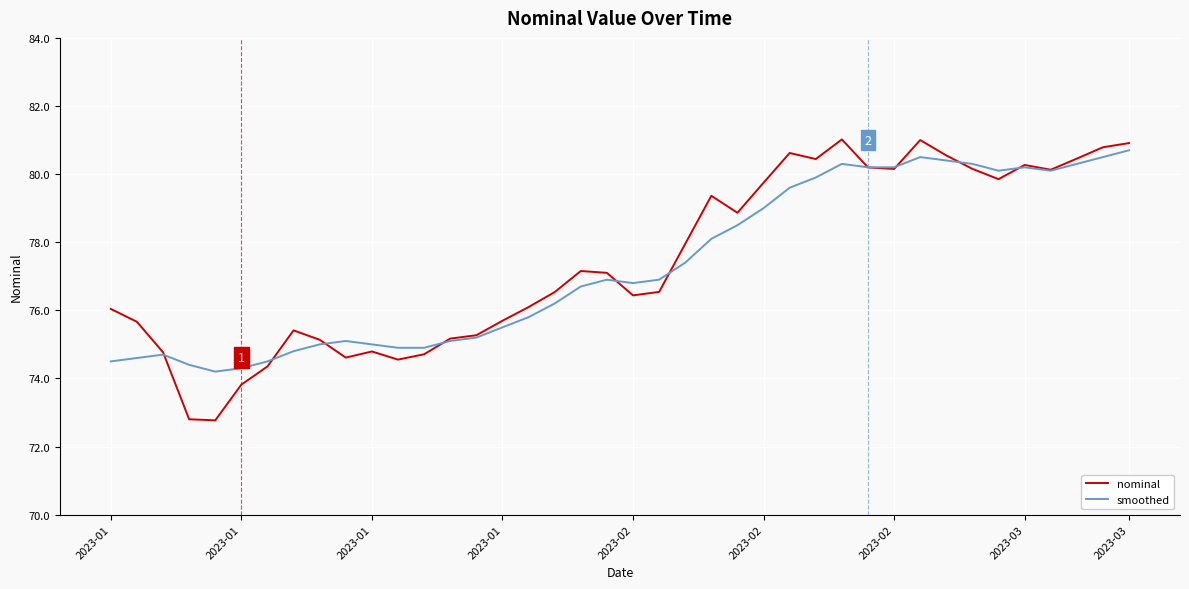

Is this an area chart (filled region under the line)?

No